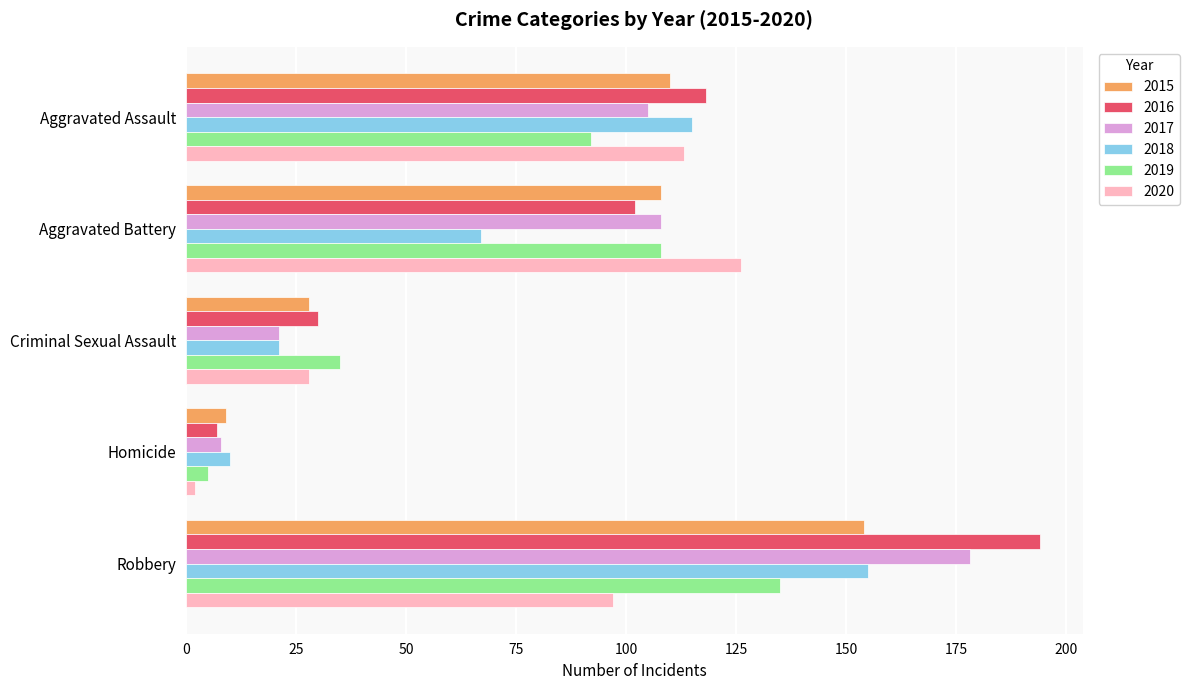

True or false: 2016 has a value of 165 at Aggravated Assault.

False